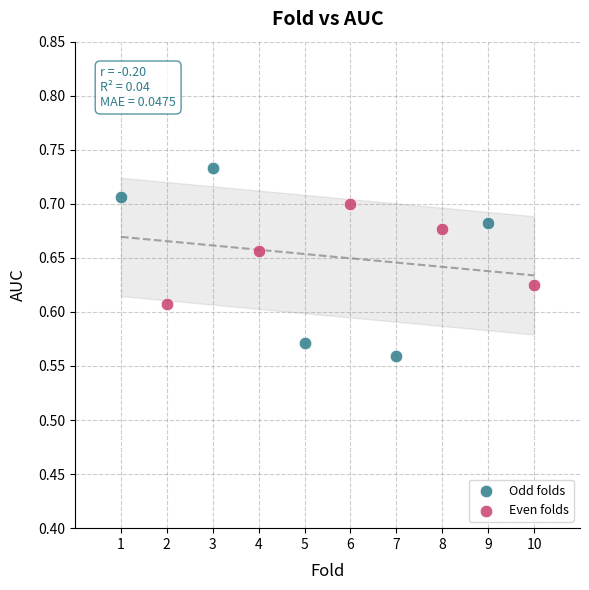

Which series reaches the minimum Y coordinate?

Odd folds